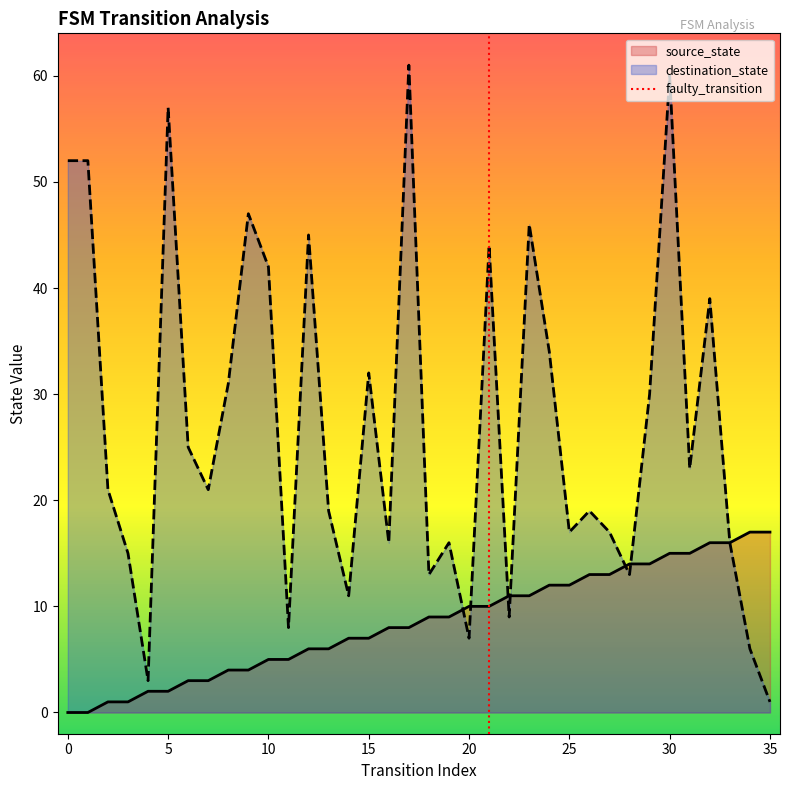

At 10, list the series in order from smallest to largest.

source_state, destination_state